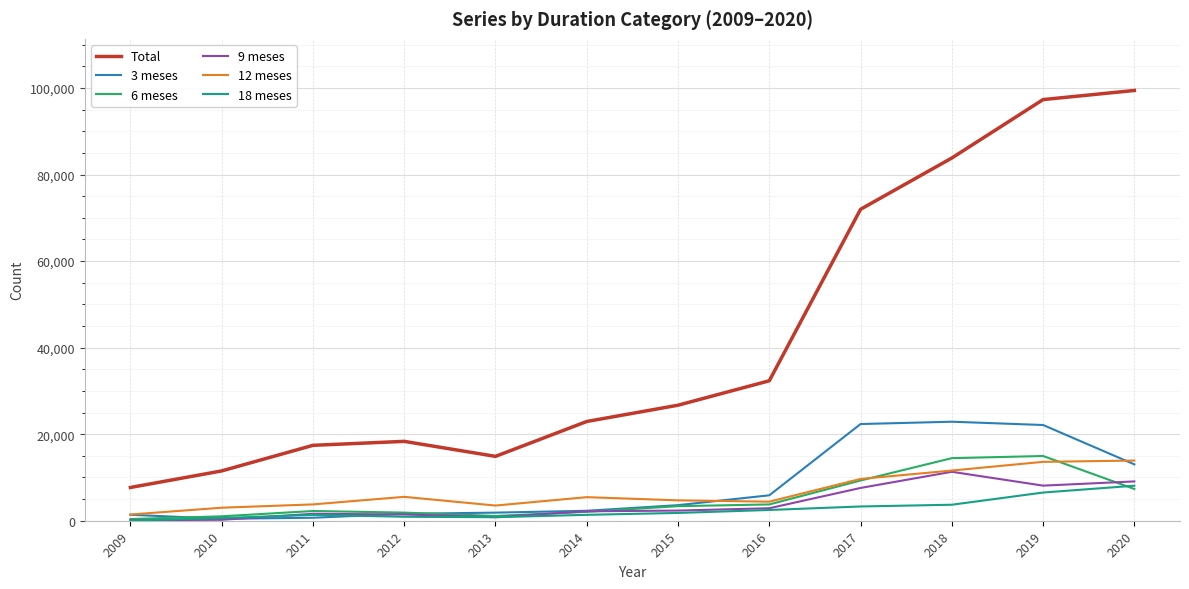

Is it true that 9 meses equals 817 at 2013?

True